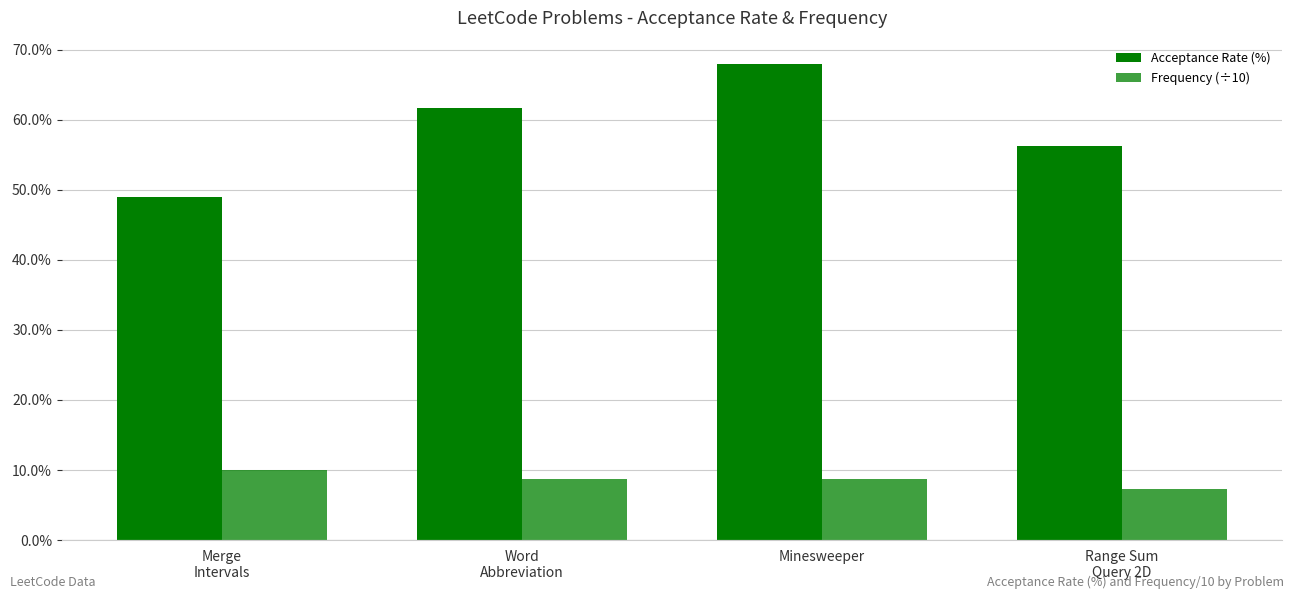

Which has a higher value, Merge
Intervals or Range Sum
Query 2D?

Range Sum
Query 2D